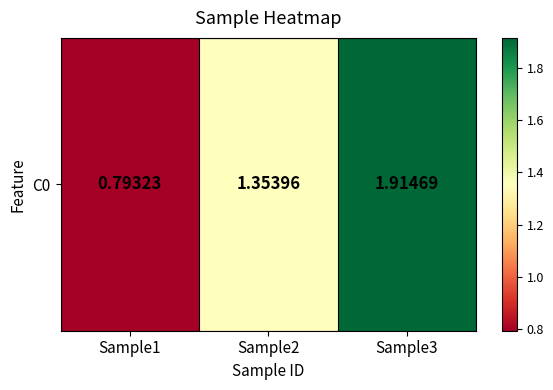

List the labels in order of value, largest first.

Sample3, Sample2, Sample1